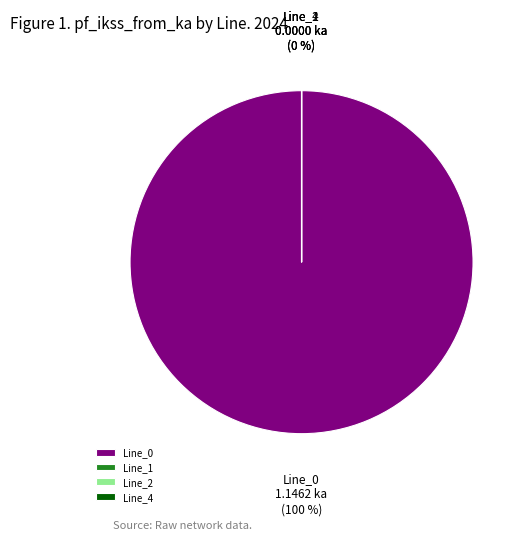

Does any single category account for the majority?

Yes